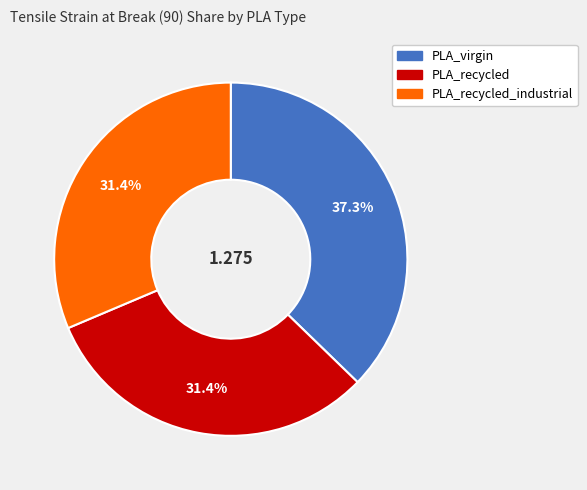

Is there a majority slice in this chart?

No